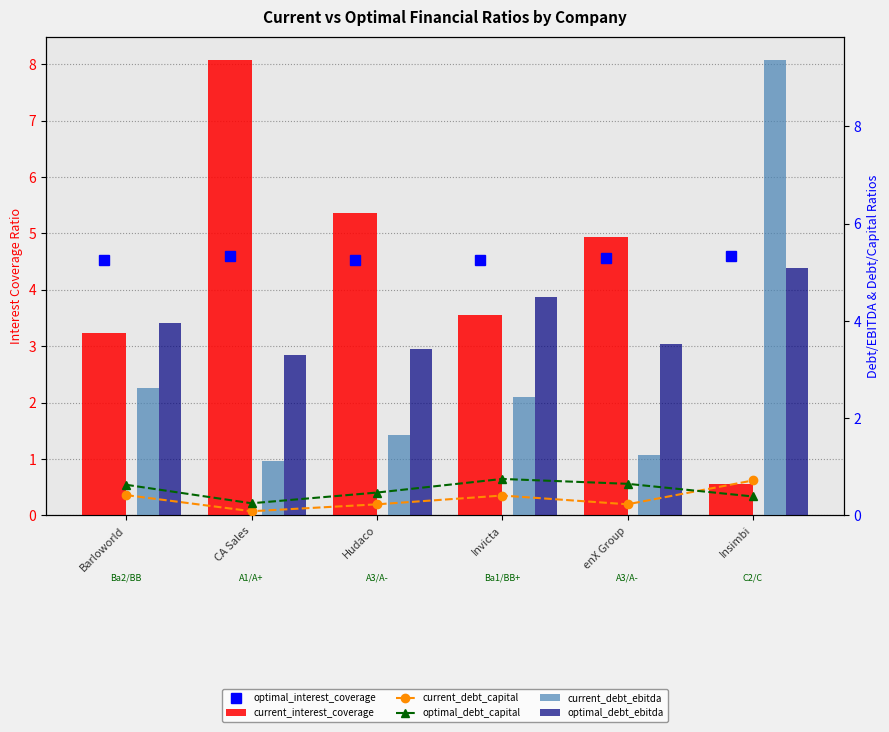

Read the optimal_interest_coverage value at Hudaco.

4.5